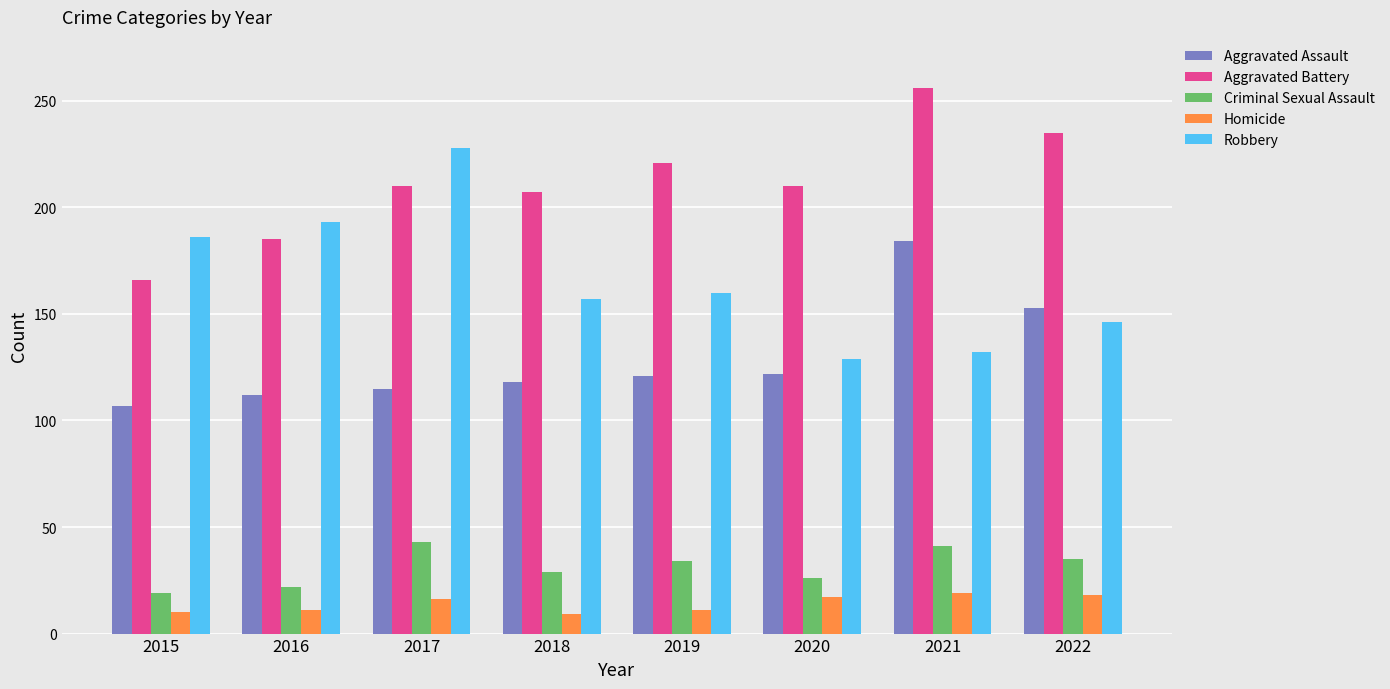

How many Homicide values are between 11 and 18?

5